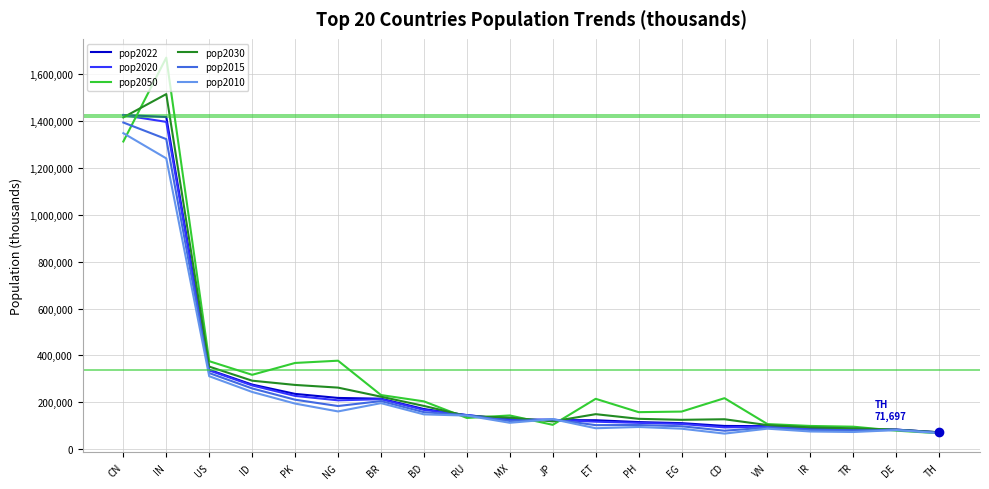

Which series has the widest spread of values?

pop2050